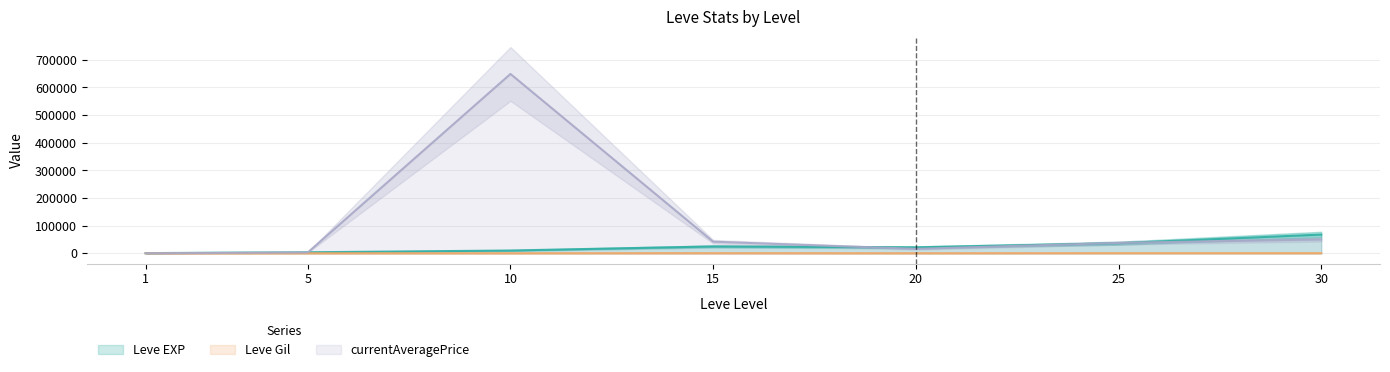

What is the lowest value of the Leve EXP series?

630